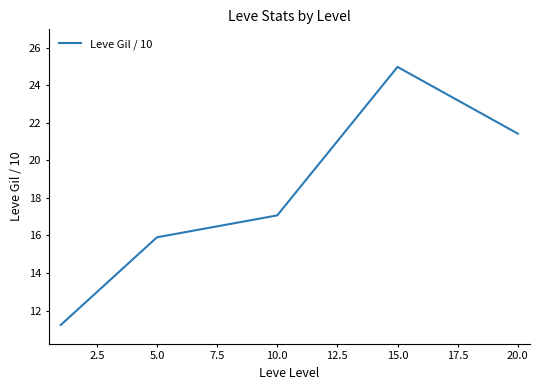

Reading left to right, list all the values displayed in this chart.

11.2	15.9	17.1	25.0	21.4